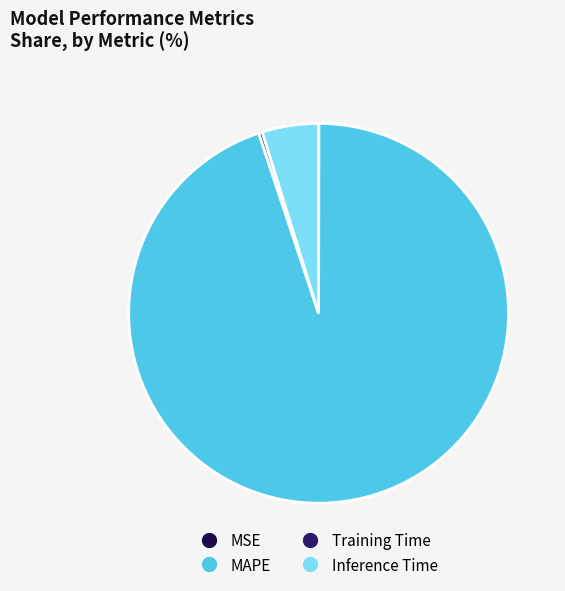

Is it true that Inference Time is 5% of the pie?

True